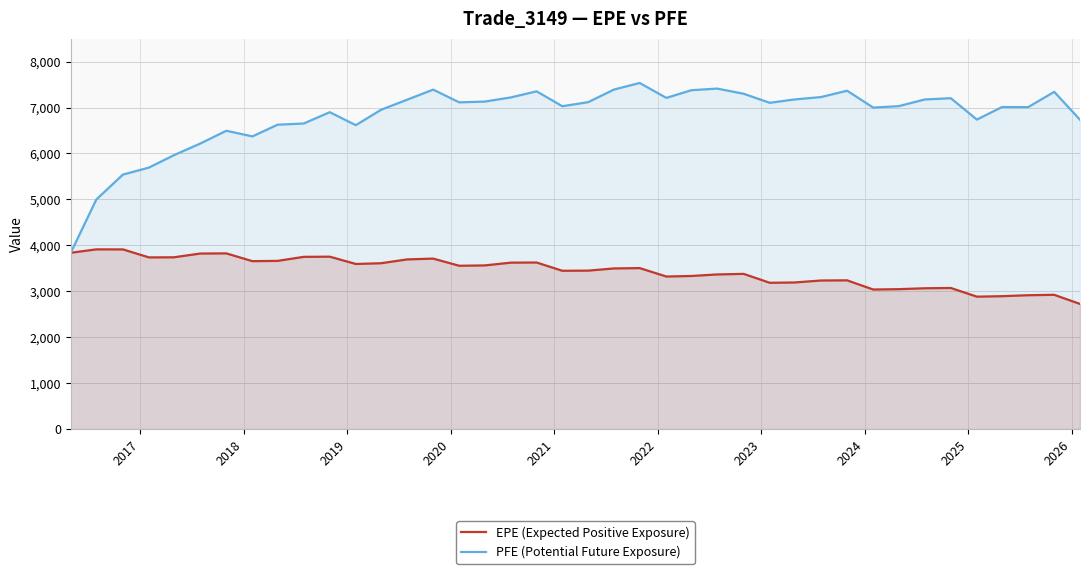

Rank the series by their maximum value, from highest to lowest.

PFE (Potential Future Exposure), EPE (Expected Positive Exposure)